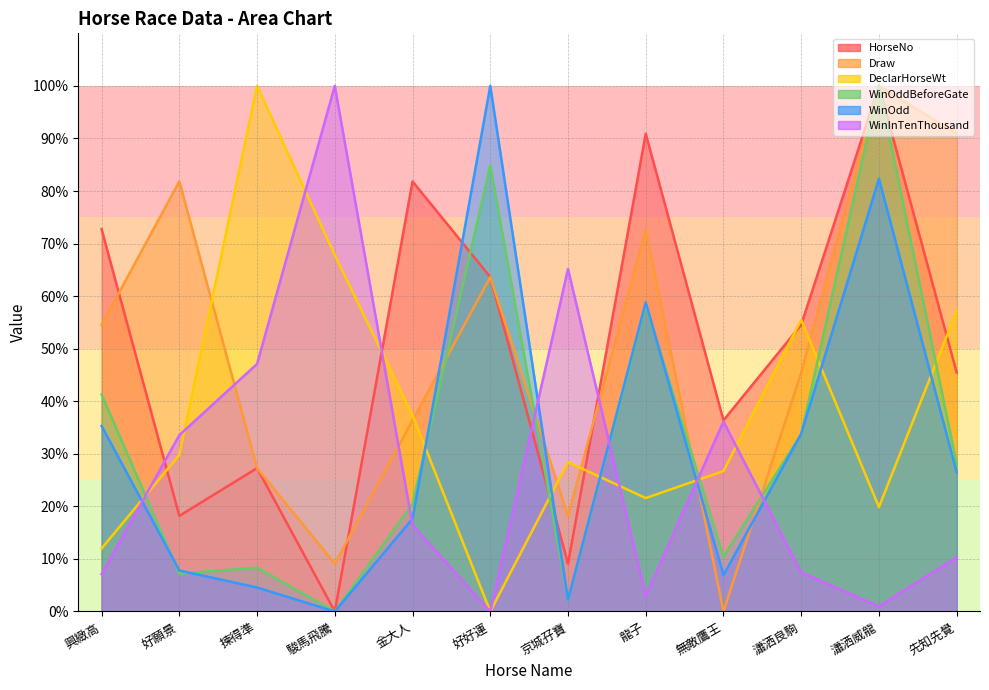

What is the spread (max minus min) of values at 京城孖寶?

63.1